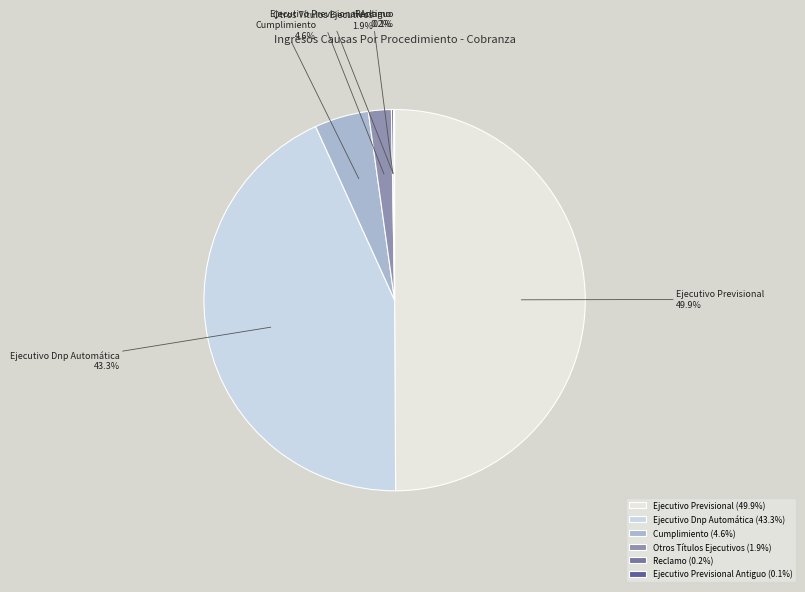

To the nearest percent, what is the average slice percentage?

17%